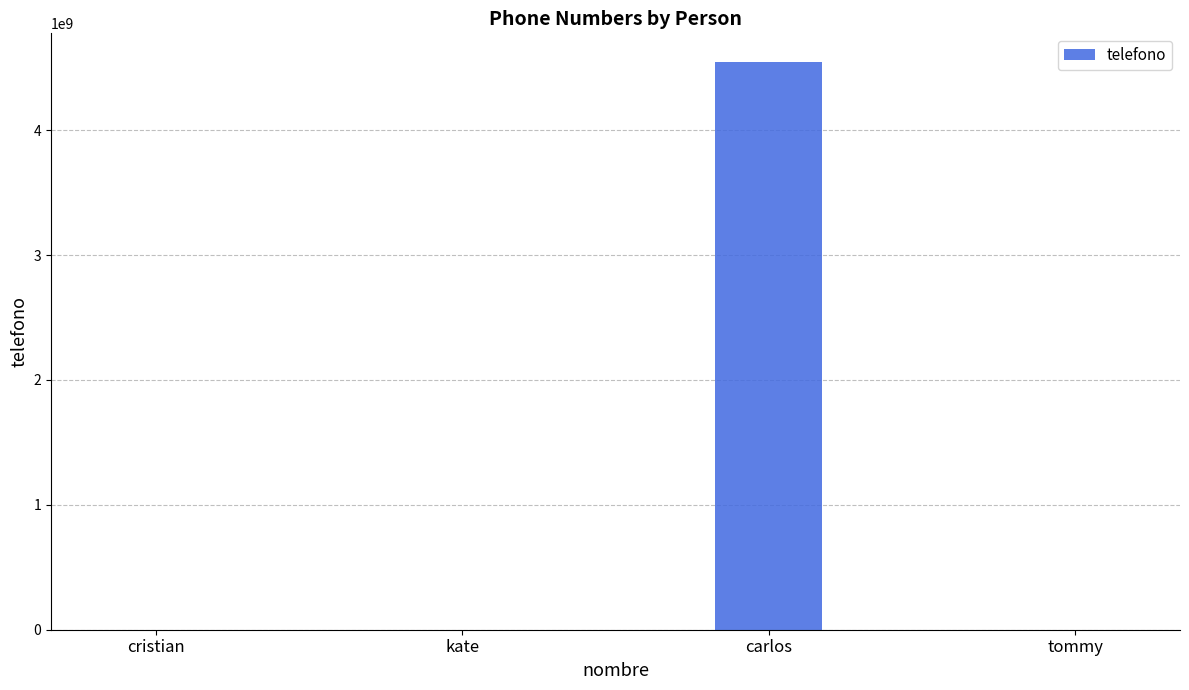

True or false: the data shows 2518270887 at carlos.

False